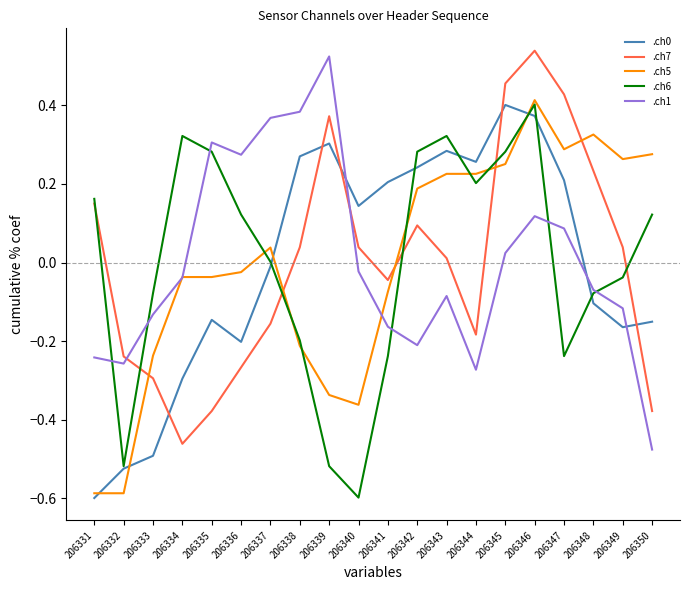

Where is the first local maximum for .ch6?

206334